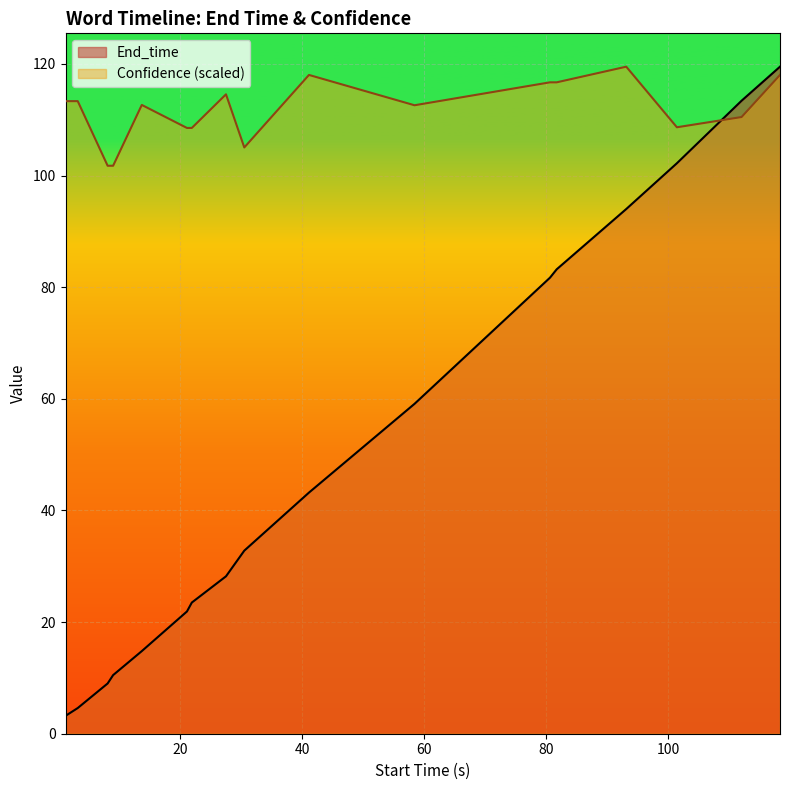

Reading right to left, extract all data points from this chart.

End_time: 119.5	113.4	102.2	94.0	83.2	81.7	59.1	43.2	32.8	28.2	23.5	21.9	14.8	10.5	9.0	4.6	3.2
Confidence: 118.0	110.5	108.6	119.5	116.7	116.7	112.6	118.0	105.0	114.5	108.5	108.5	112.6	101.8	101.8	113.3	113.3